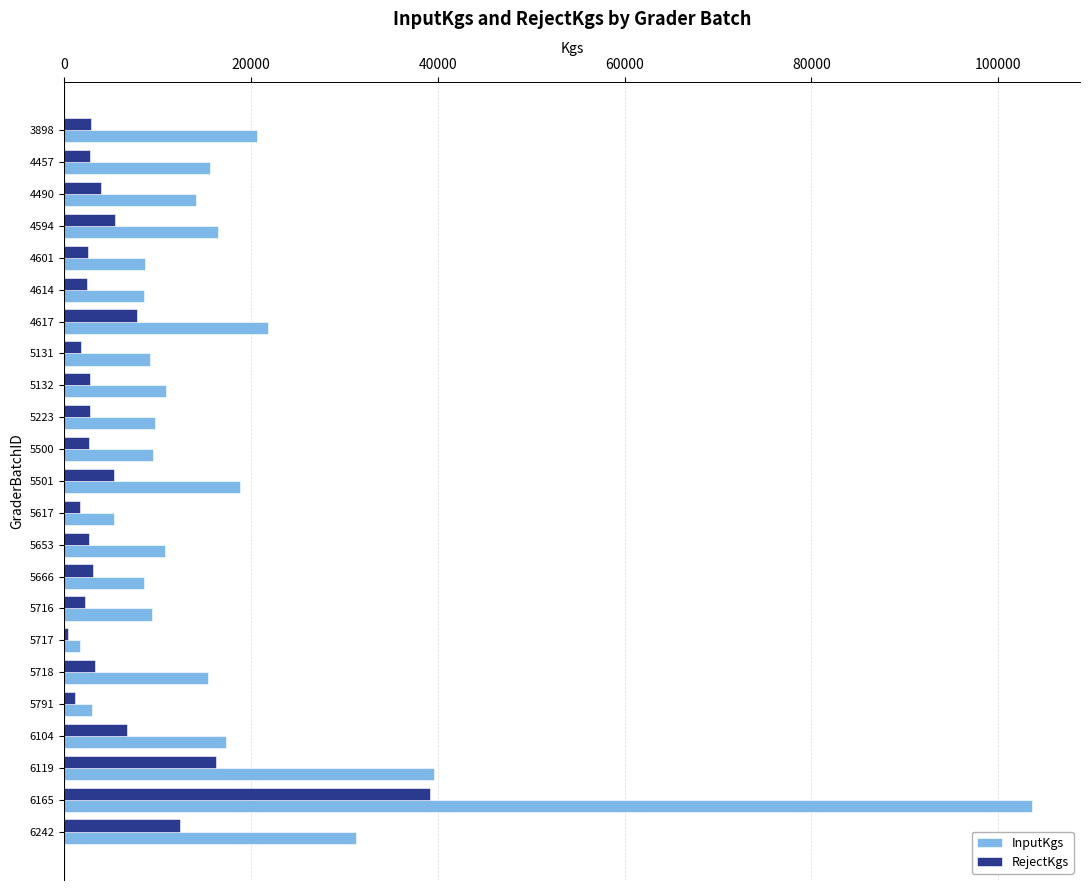

At which category is the sum across all series the highest?

6165